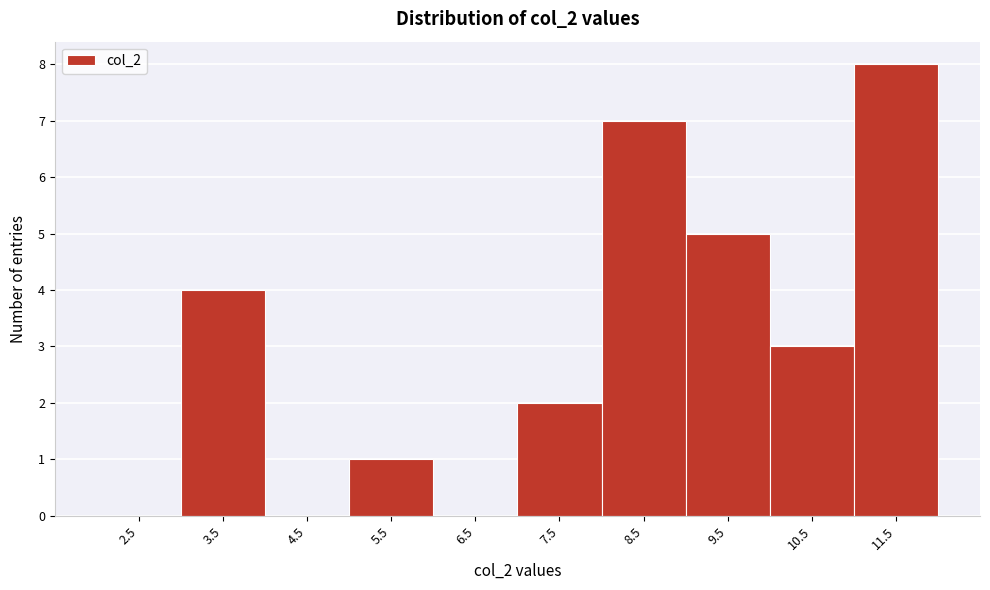

Reading left to right, list all the values displayed in this chart.

2.5=0	3.5=4	4.5=0	5.5=1	6.5=0	7.5=2	8.5=7	9.5=5	10.5=3	11.5=8